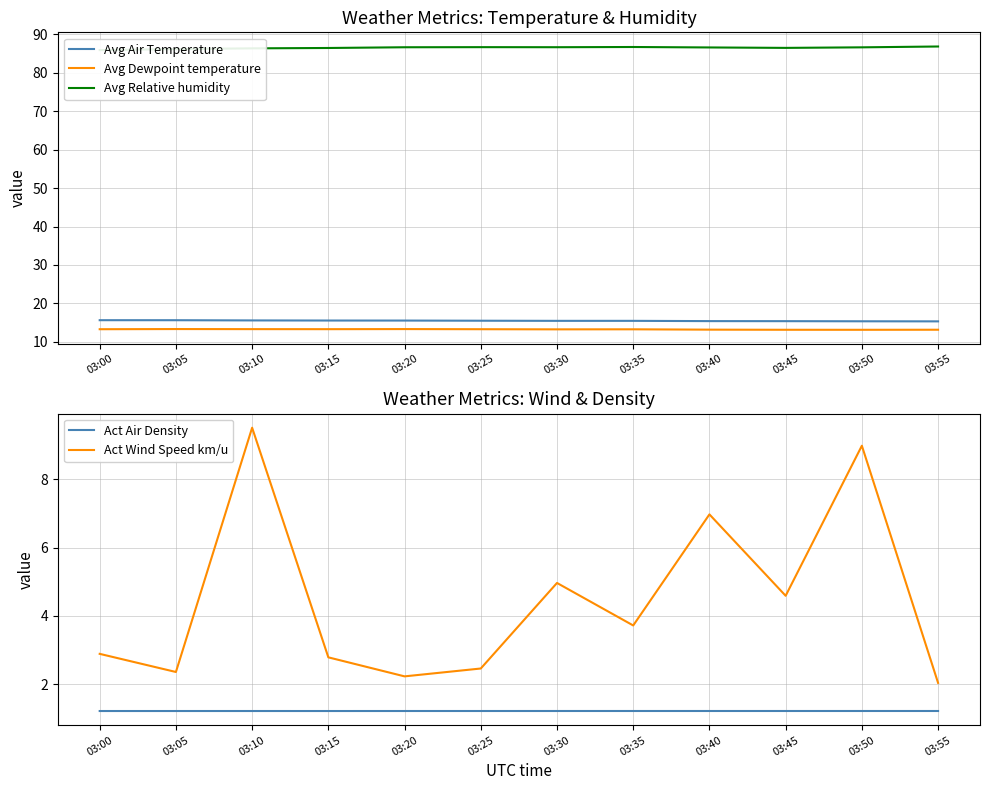

What is the spread (max minus min) of values at 03:45?

85.3